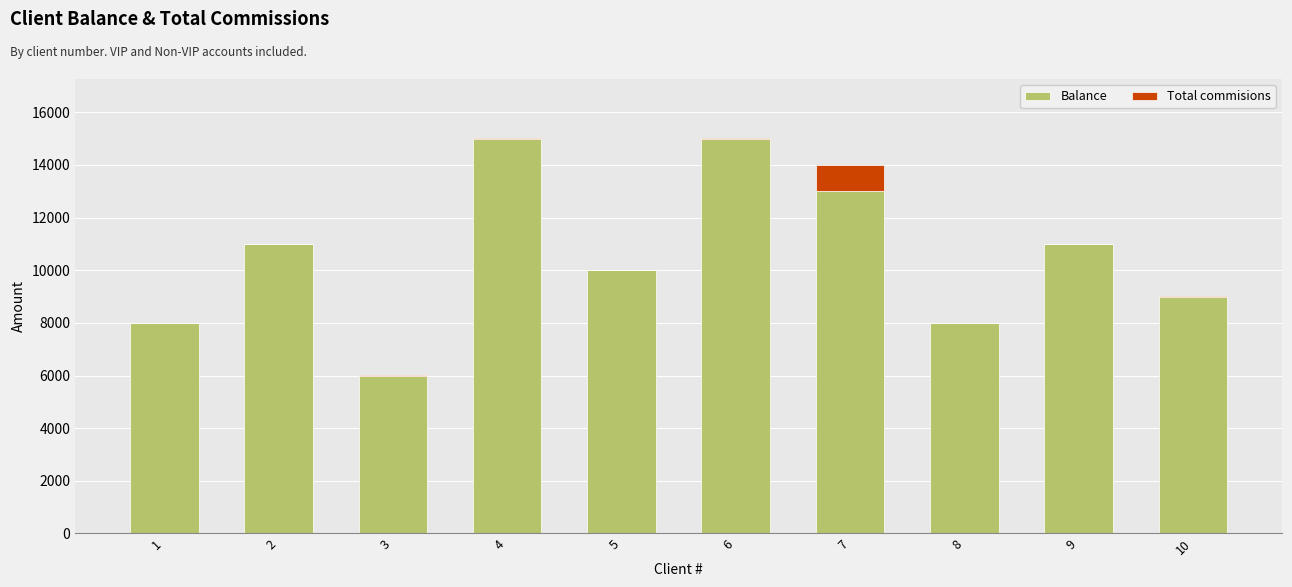

The value of Balance at 9 is 11000. True or false?

True